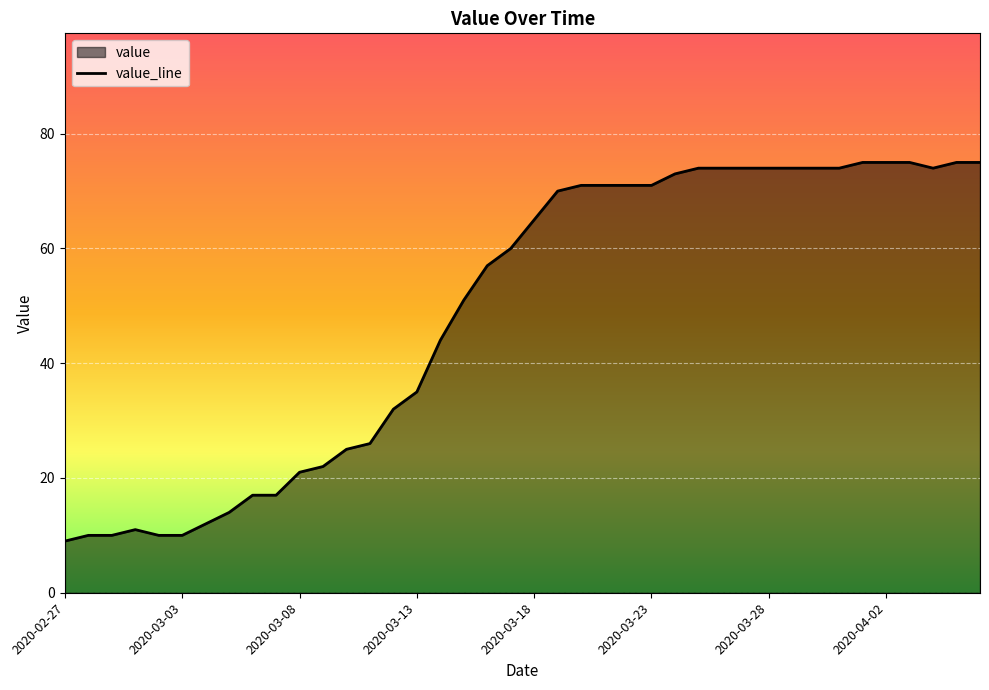

How many data points does each series have?

40